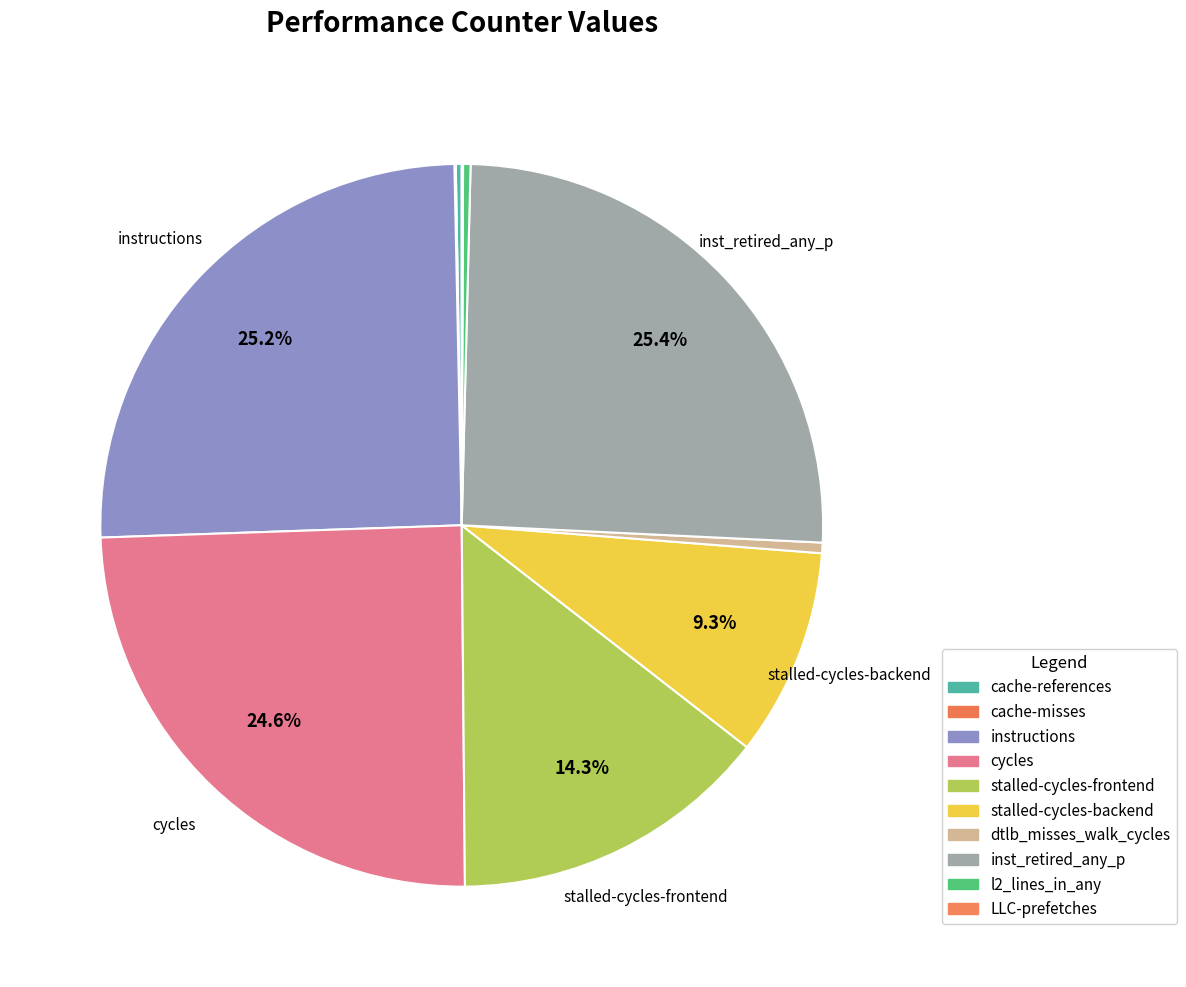

To the nearest percent, what percentage of the pie is stalled-cycles-backend?

9%